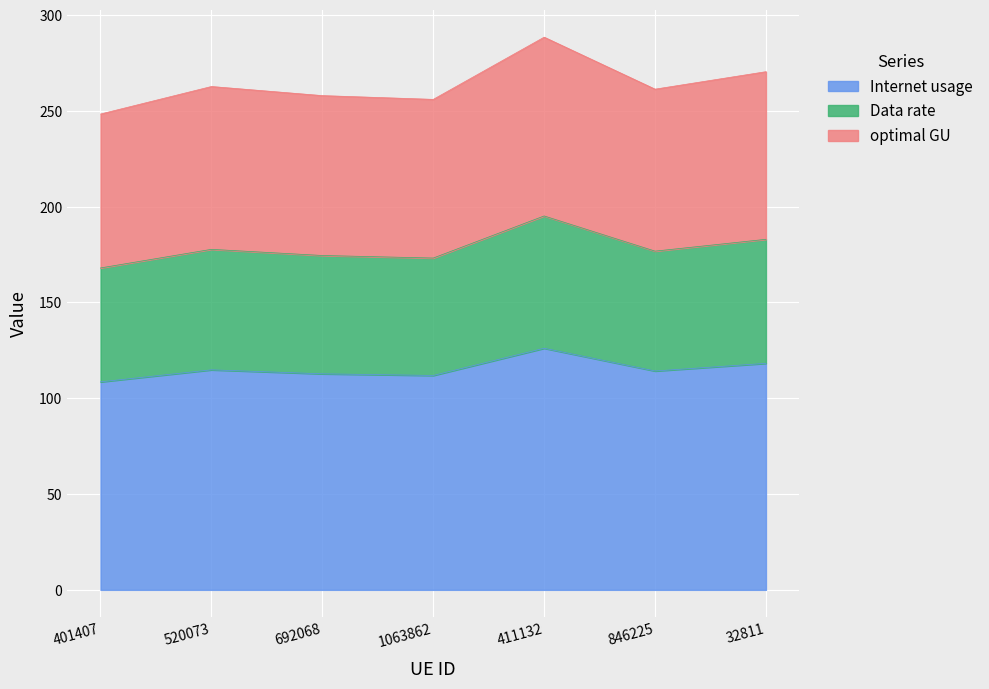

The value of Internet usage at 1063862 is 200.4. True or false?

False